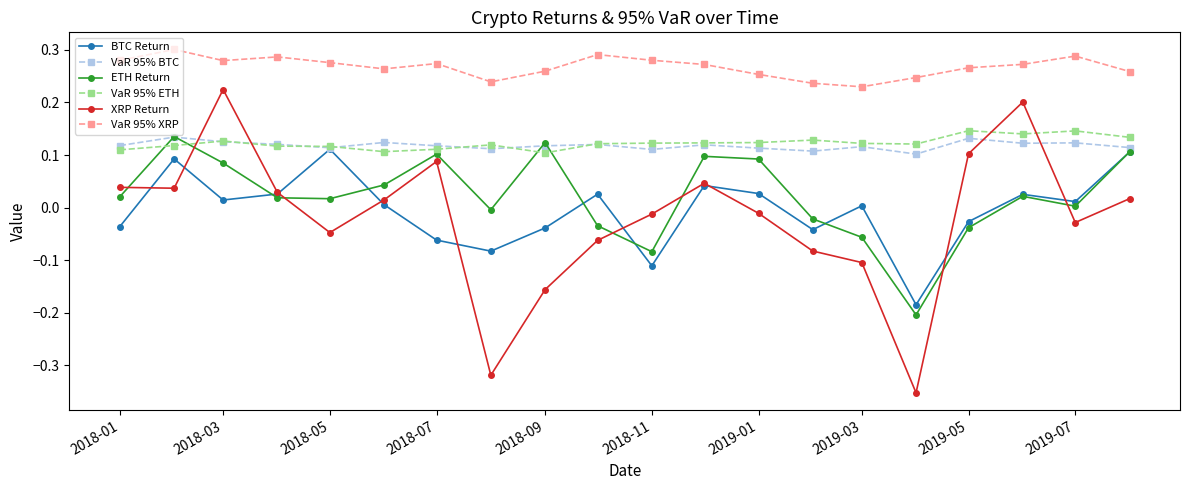

Which series has the largest total across all categories?

VaR 95% XRP